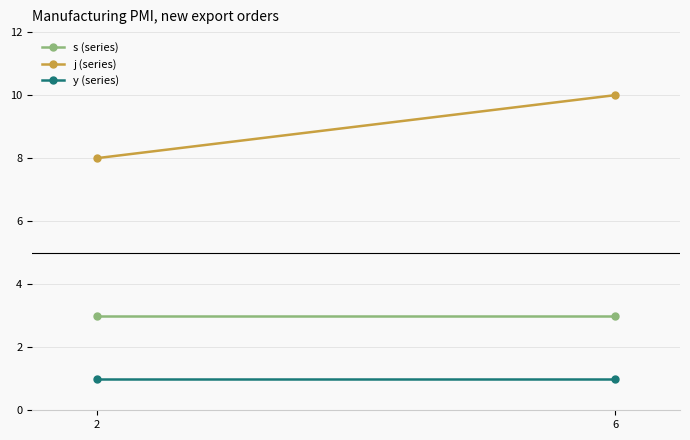

Reading left to right, extract all data points from this chart.

s (series): 3	3
j (series): 8	10
y (series): 1	1